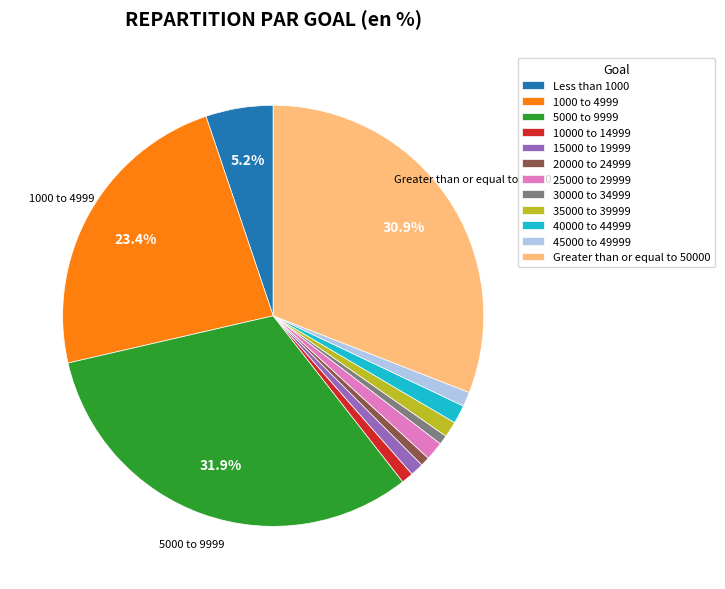

What percentage is the 40000 to 44999 slice, to the nearest percent?

1%